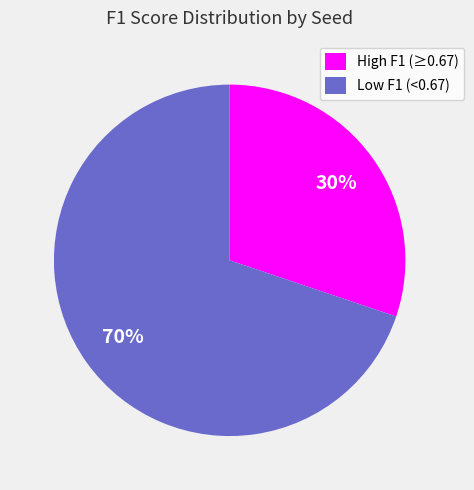

Count the number of slices in the pie.

2